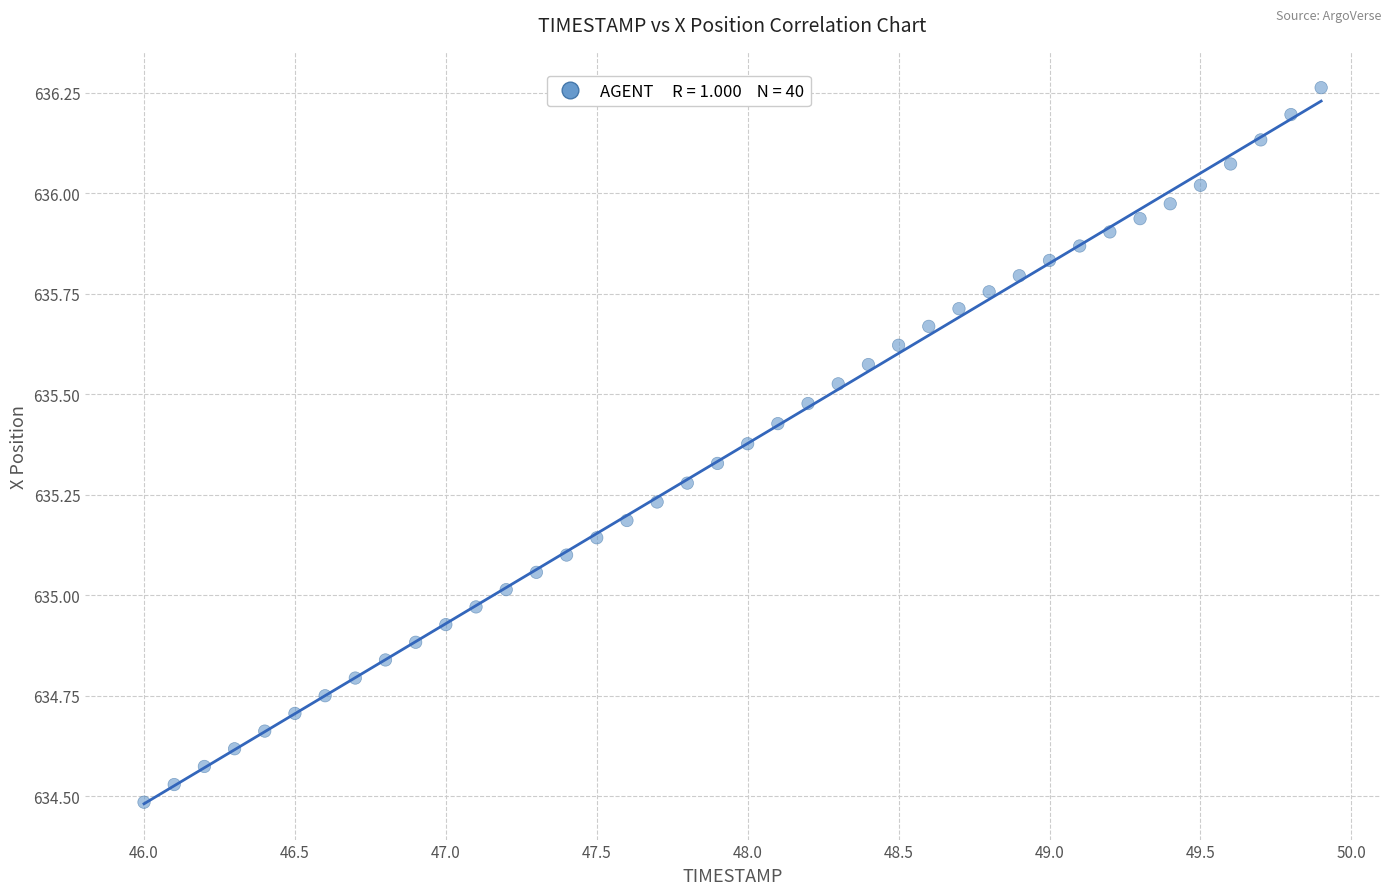

What is the range of X values (max minus min)?

3.9